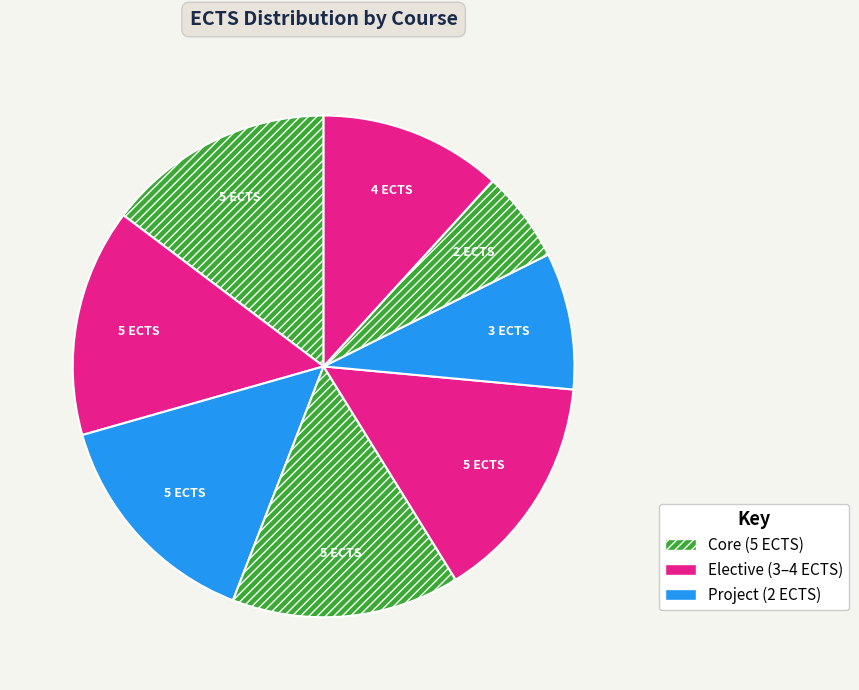

To the nearest percent, what is the average slice percentage?

12%